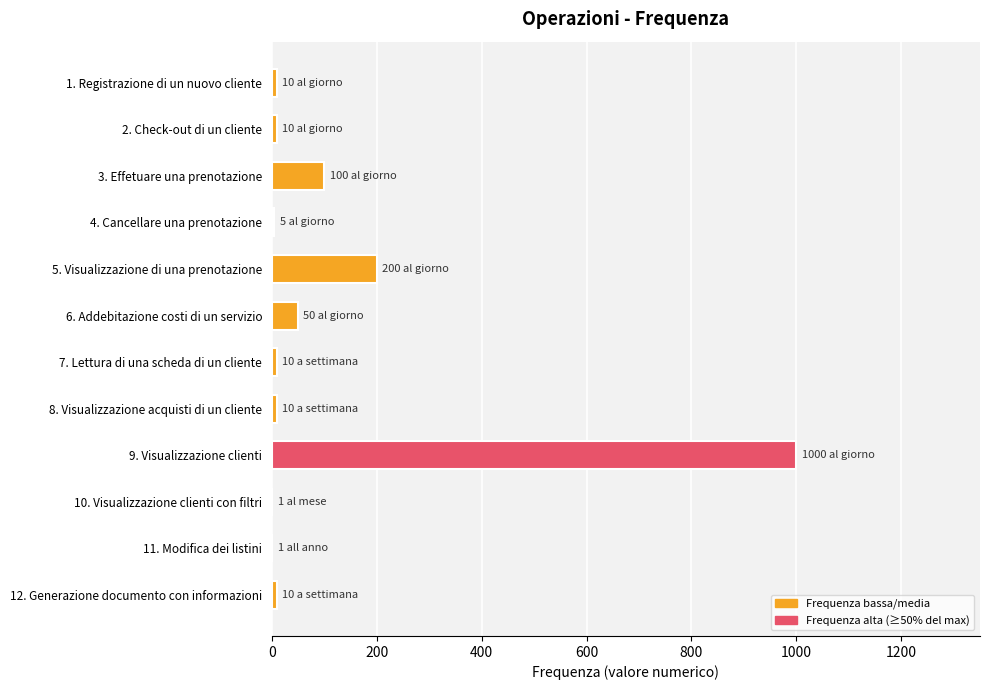

What is the sum of all values?

1407